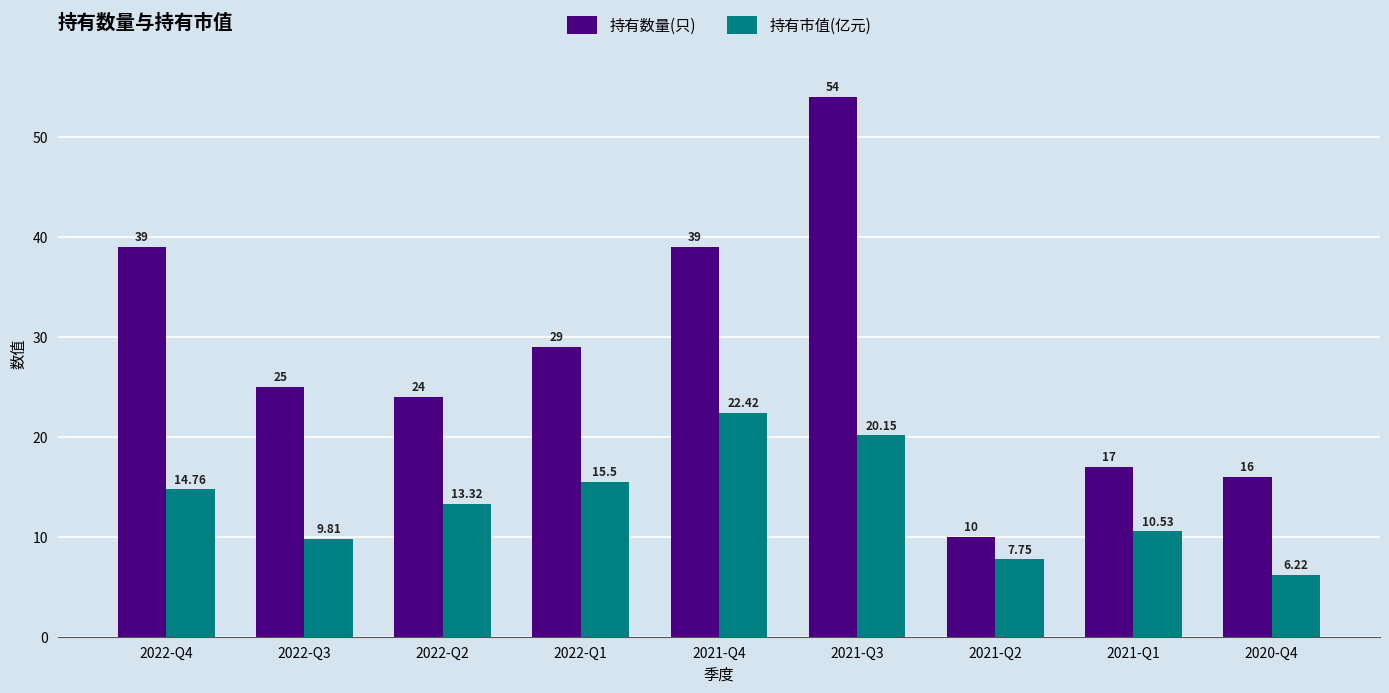

How many groups of bars are there?

9